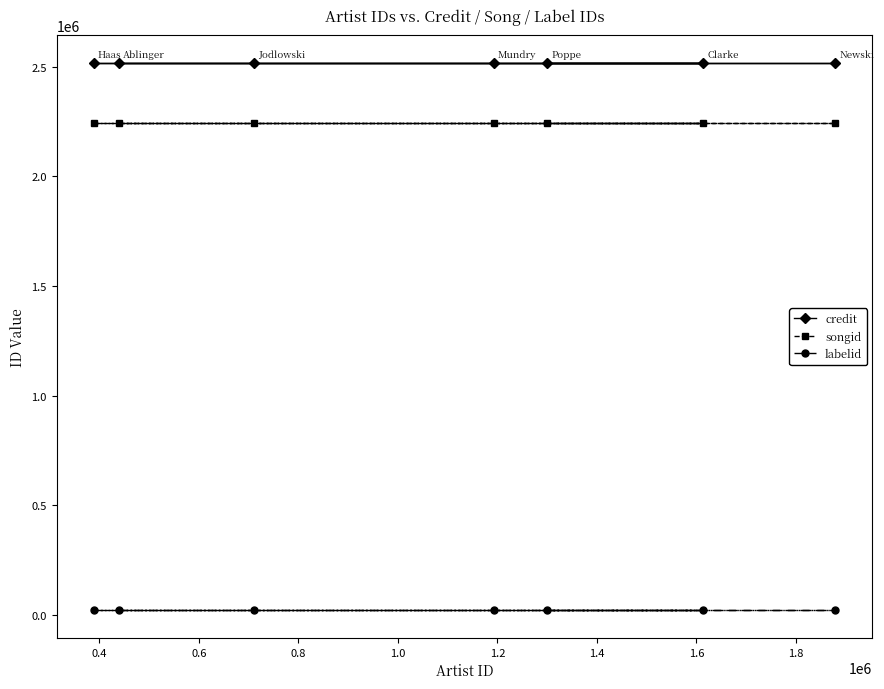

What is the greatest value displayed?

2518521